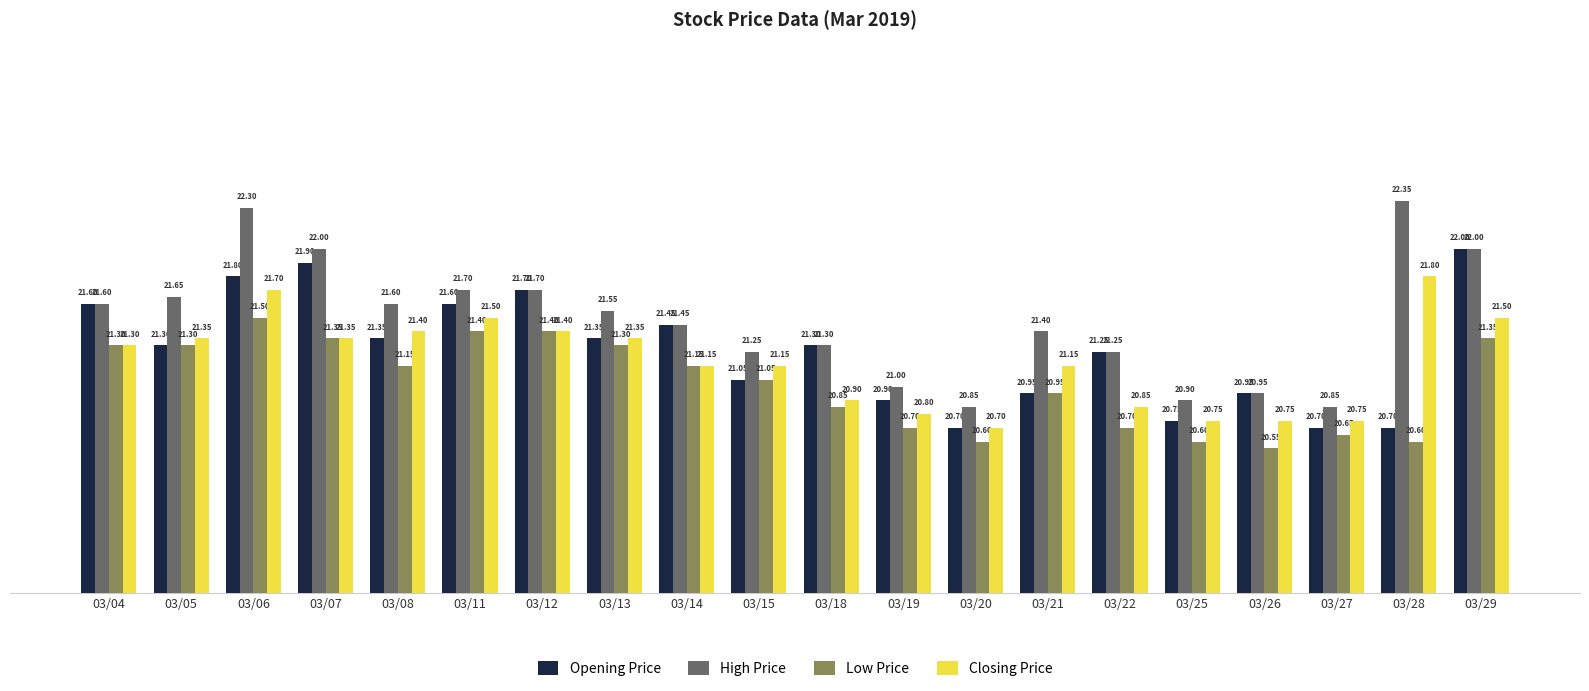

What is the difference between the High Price values at 03/26 and 03/15?

0.3